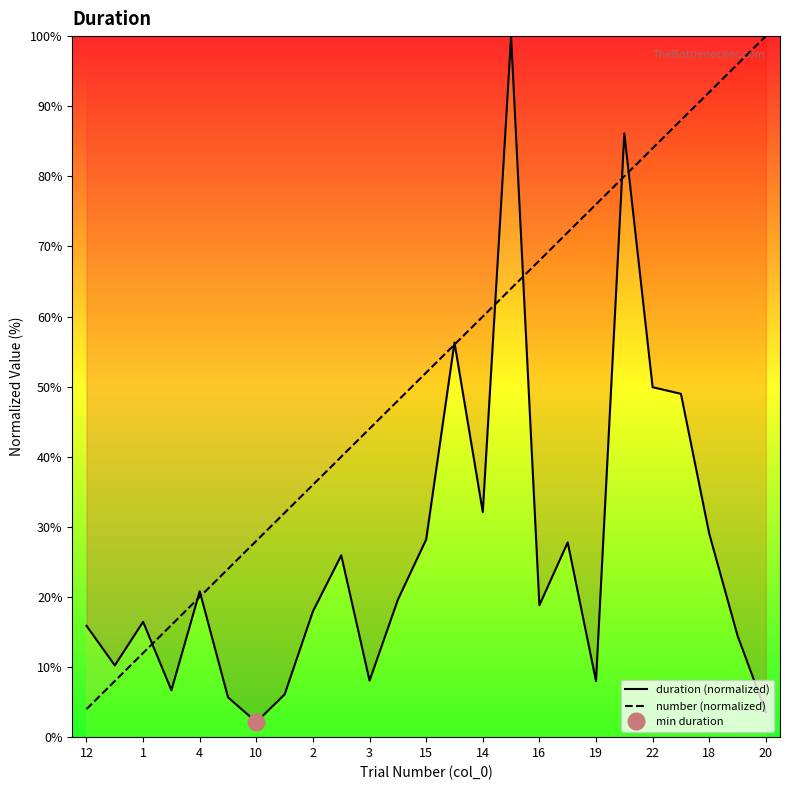

What is the maximum value for duration (normalized)?

100.0